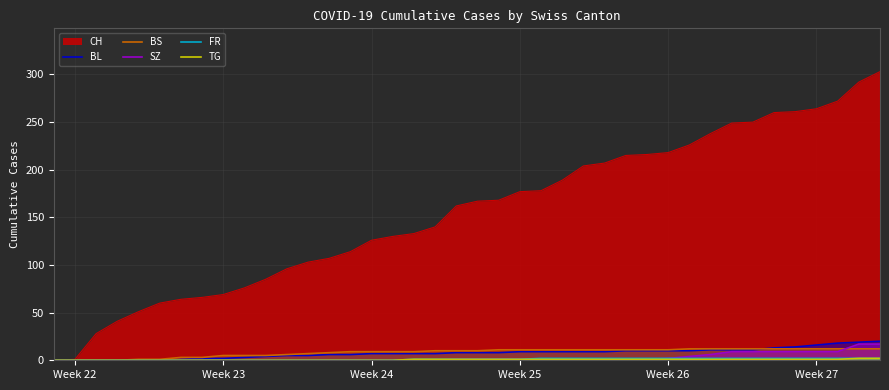

True or false: SZ and BL cross at least once.

False